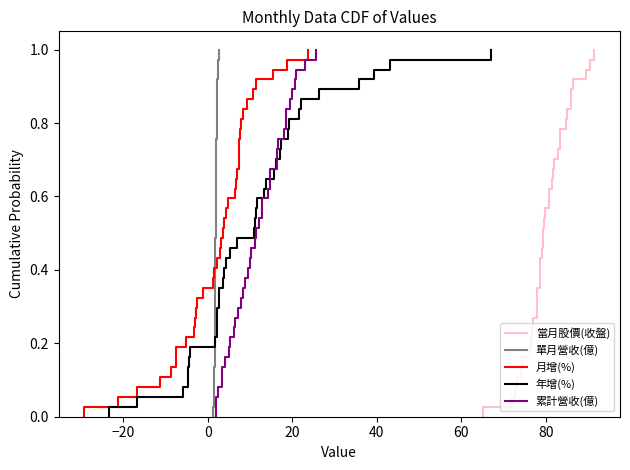

Does the chart display data point markers on the line(s)?

No